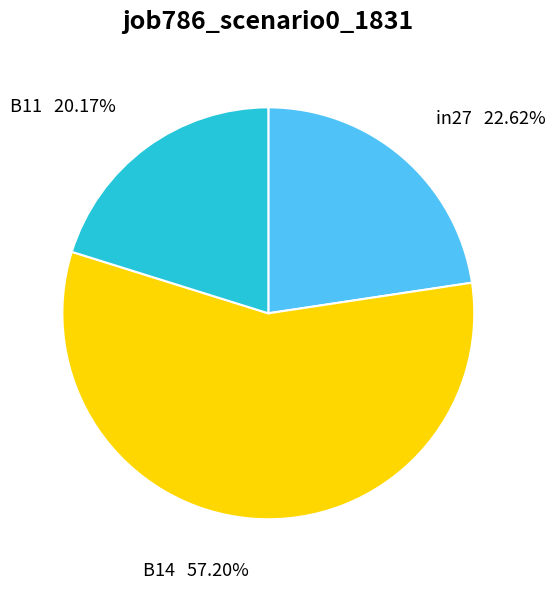

Between in27 and B14, which is larger?

B14